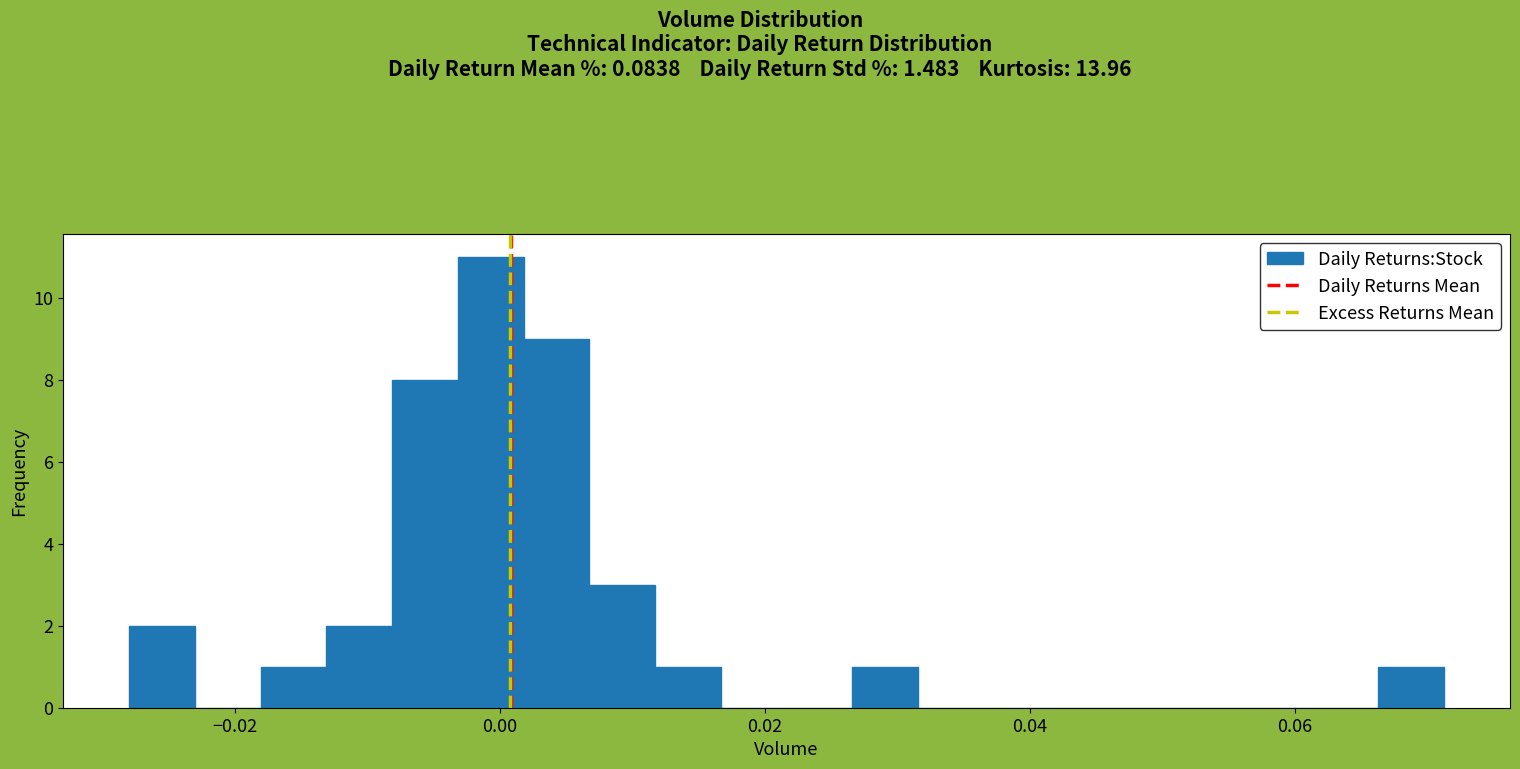

Read against the x-axis, roughly where is the centre of the tallest bar?

0.000